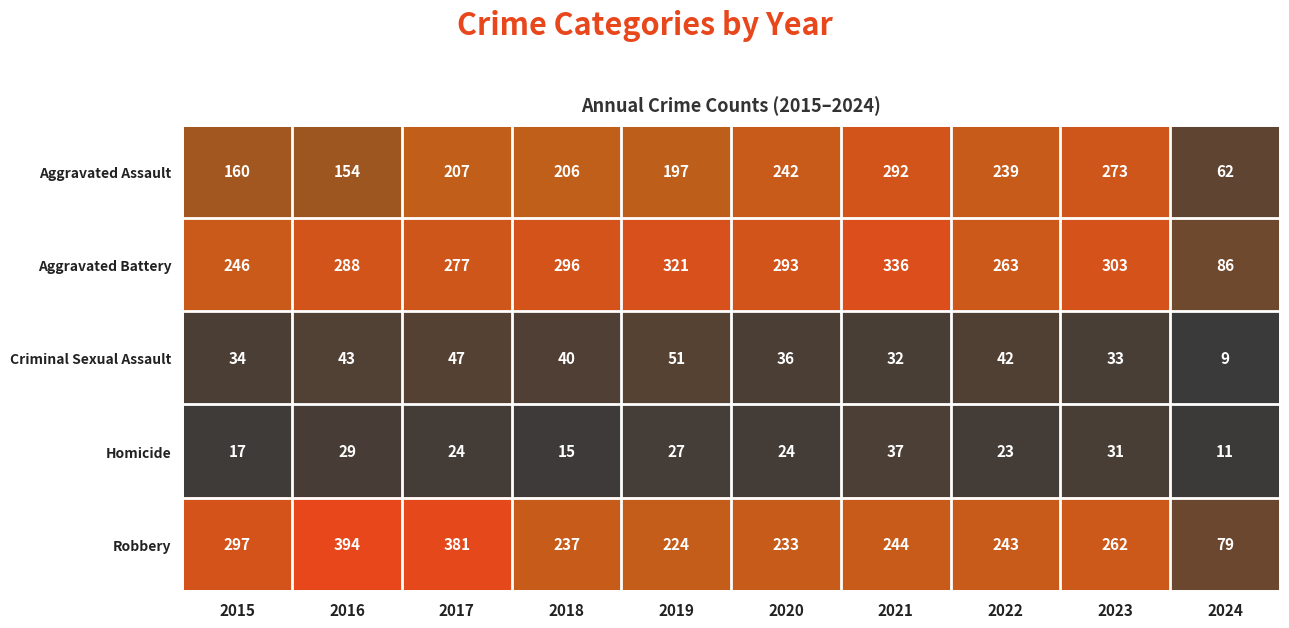

The Aggravated Assault series shows 218 at 2016. True or false?

False